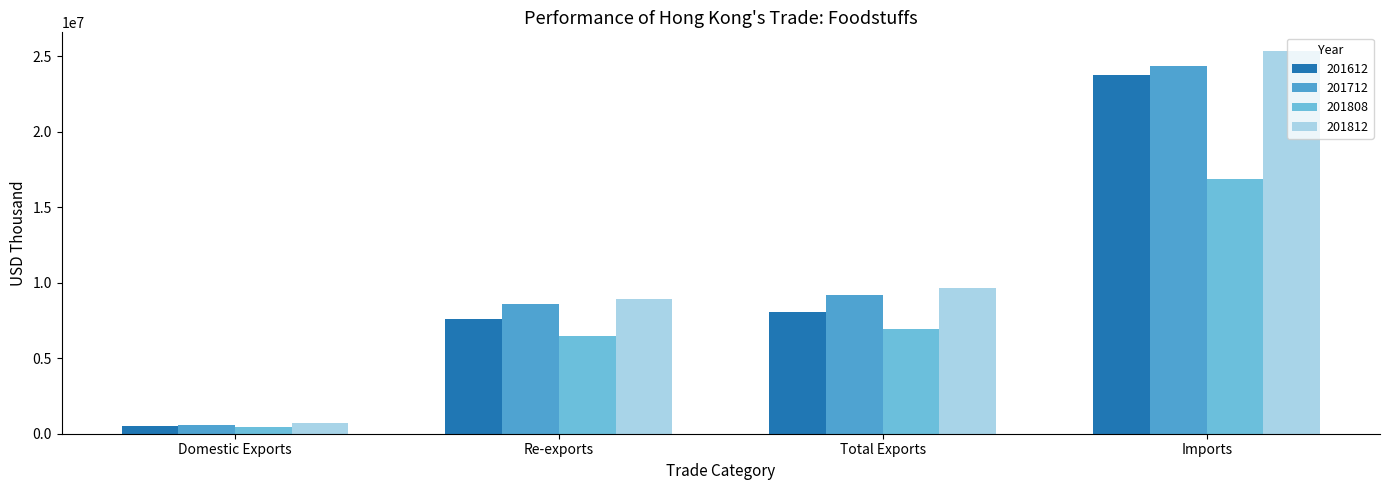

Reading left to right, what are all the values shown in this chart?

201612: 505698.2	7566744.9	8072443.1	23793902.1
201712: 597918.9	8568630.3	9166549.2	24351597.3
201808: 473049.3	6463834.9	6936884.2	16896751.1
201812: 693294.6	8952950.6	9646245.2	25323402.7